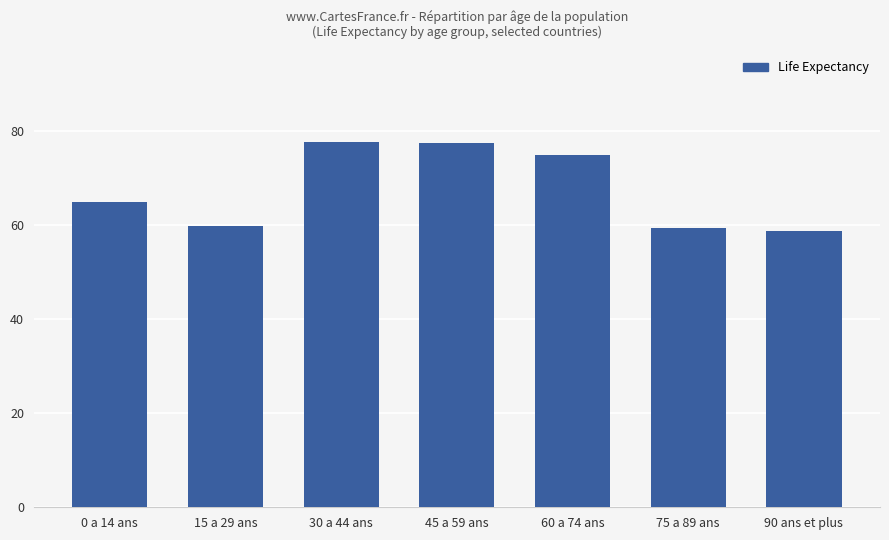

True or false: the data shows 59.5 at 75 a 89 ans.

True